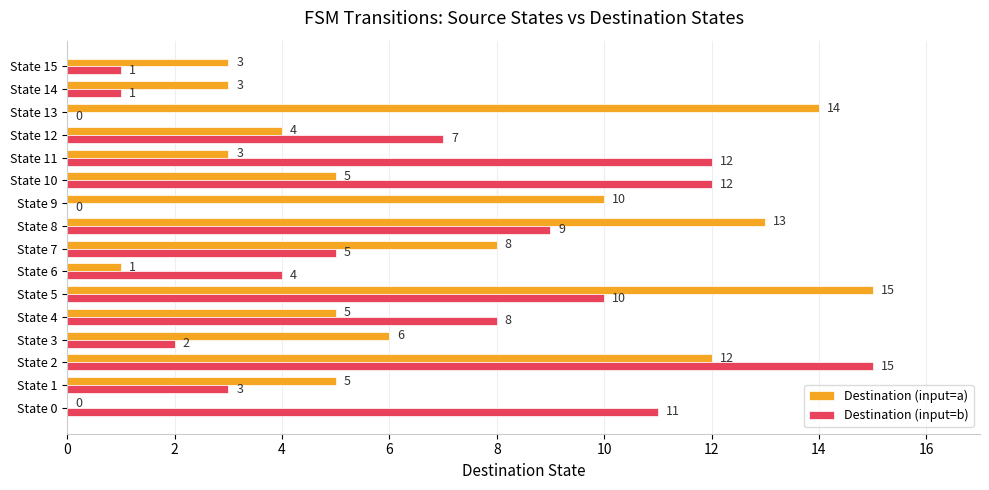

What is the average value of the Destination (input=a) series?

7